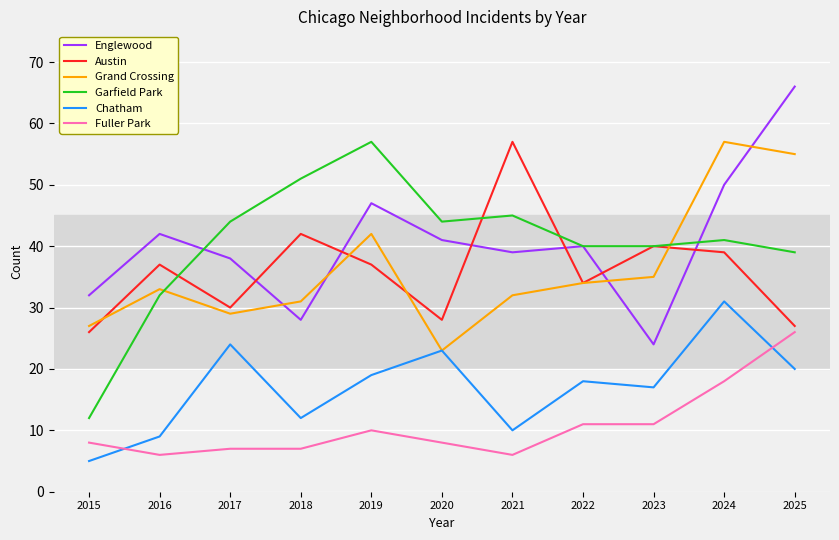

Where is the first local maximum for Grand Crossing?

2016